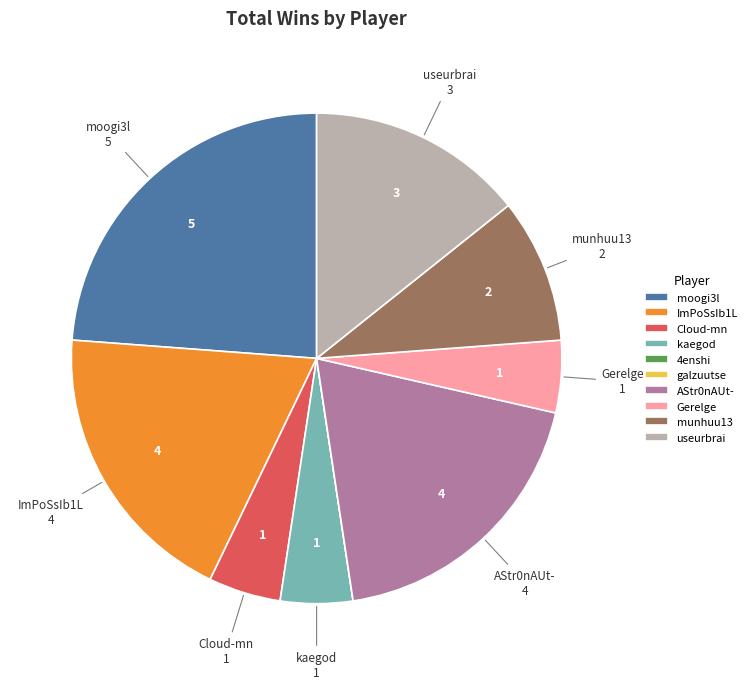

Combined, do Gerelge and useurbrai account for over 50%?

No